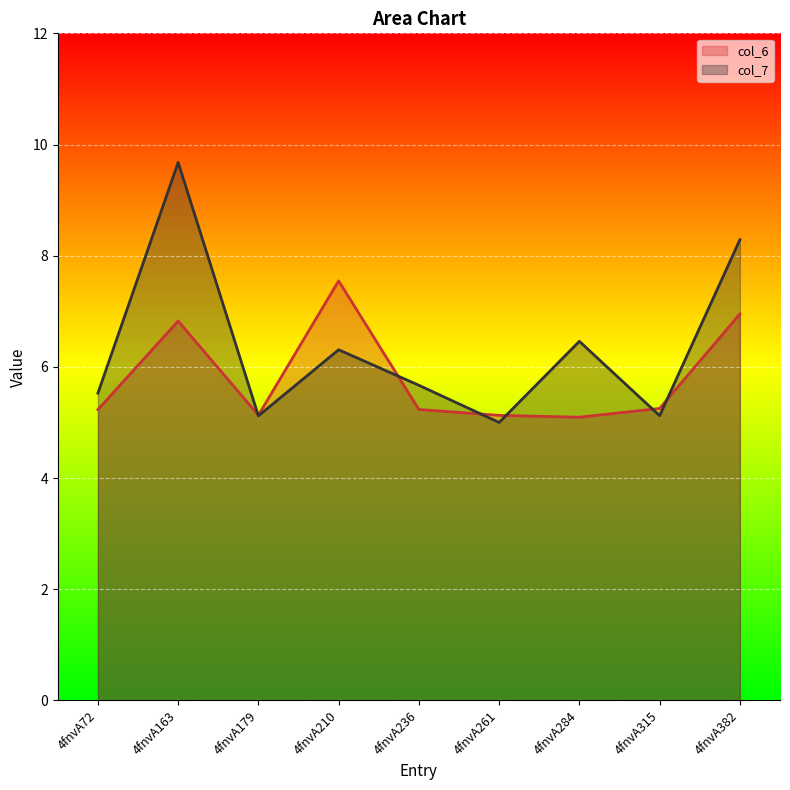

At which category does col_7 reach its first local valley?

4fnvA179